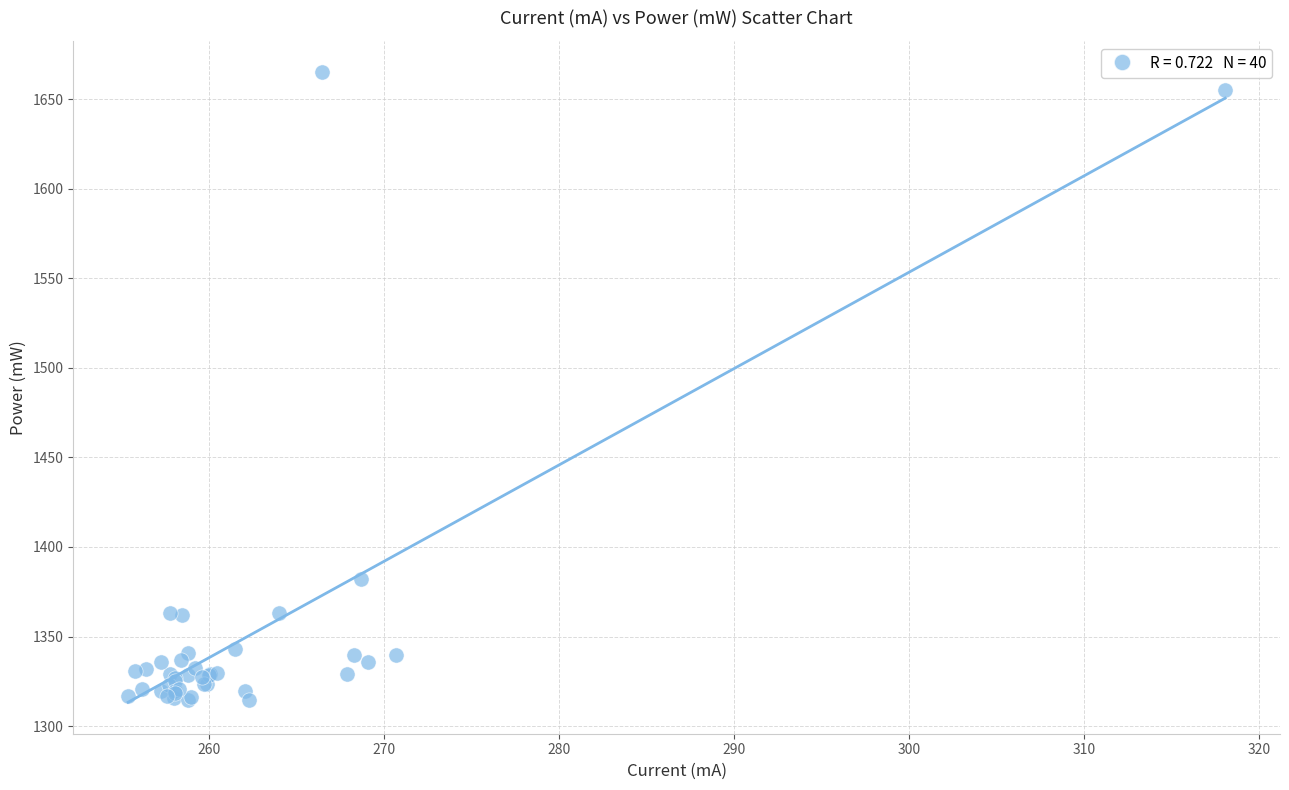

What Y value in the scatter plot is closest to 1489?

1382.0